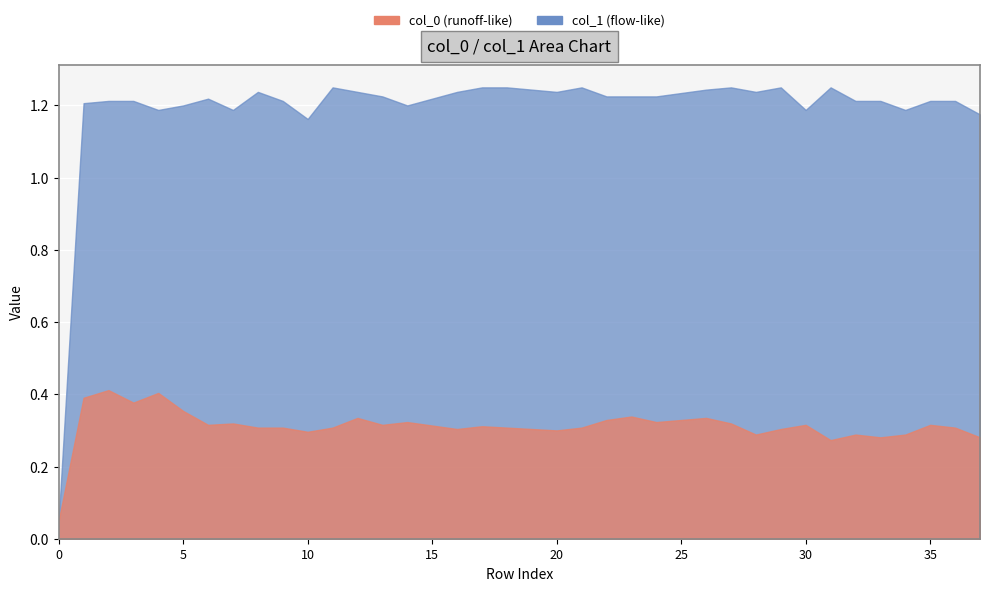

At how many categories does at least one series exceed 0?

38